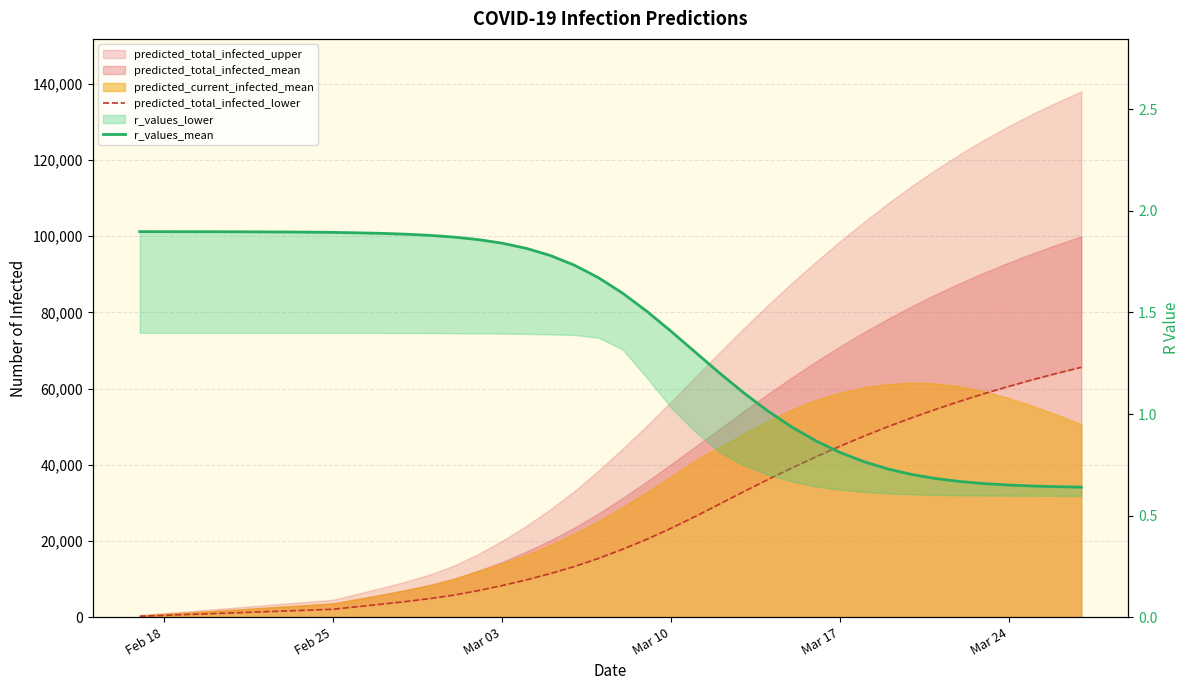

Is the value of r_values_mean at 35 greater than the value of predicted_total_infected_lower at 12?

No